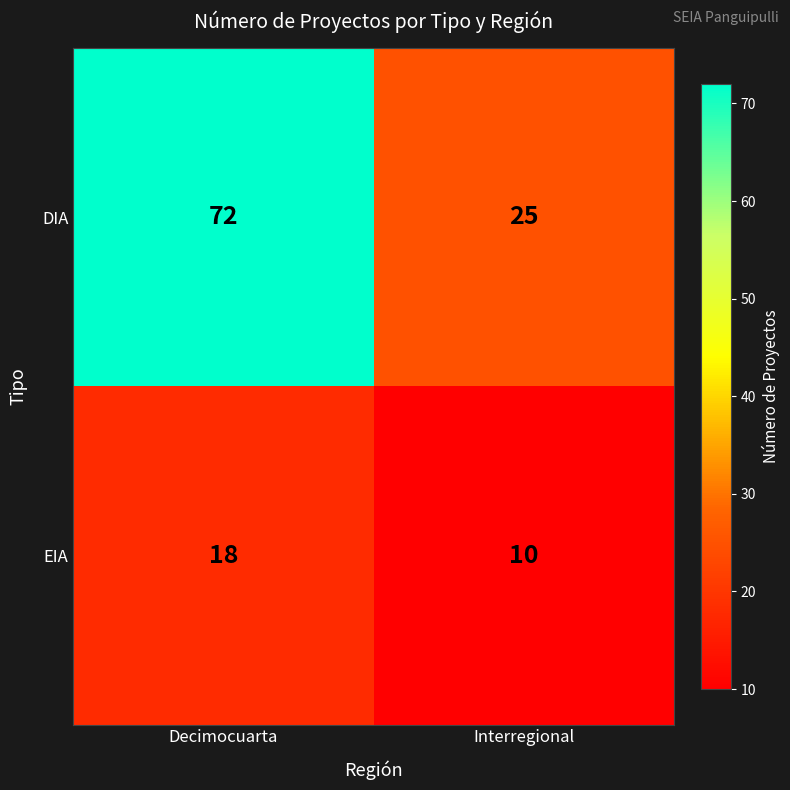

Reading left to right, extract all data points from this chart.

DIA: 72	25
EIA: 18	10